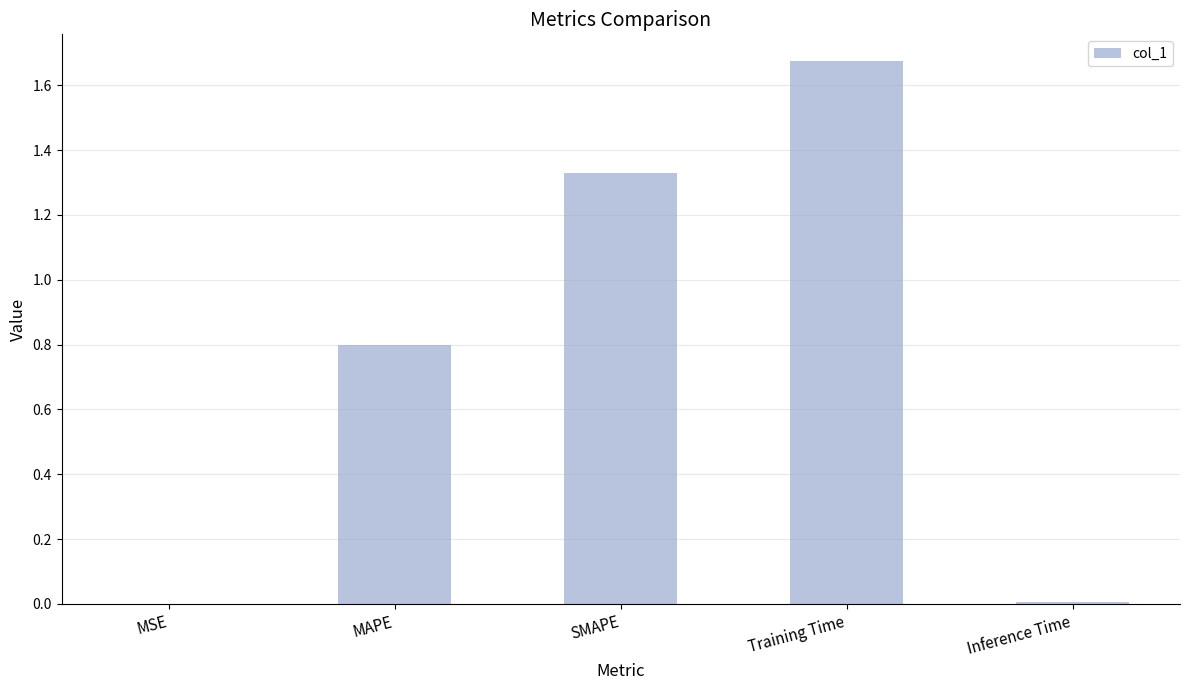

Which category has the highest value across all series?

Training Time